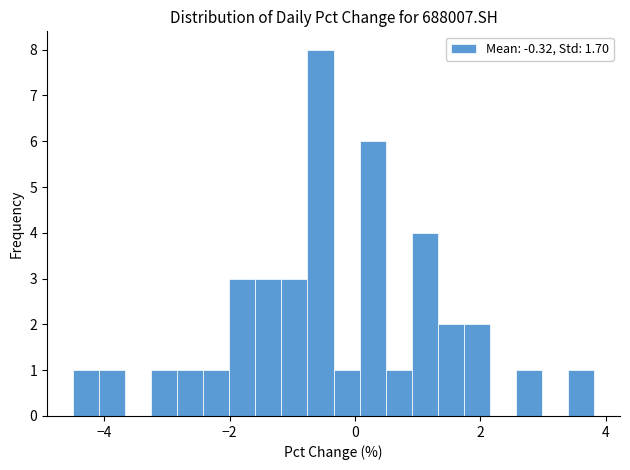

Read against the x-axis, roughly where is the centre of the tallest bar?

-0.6